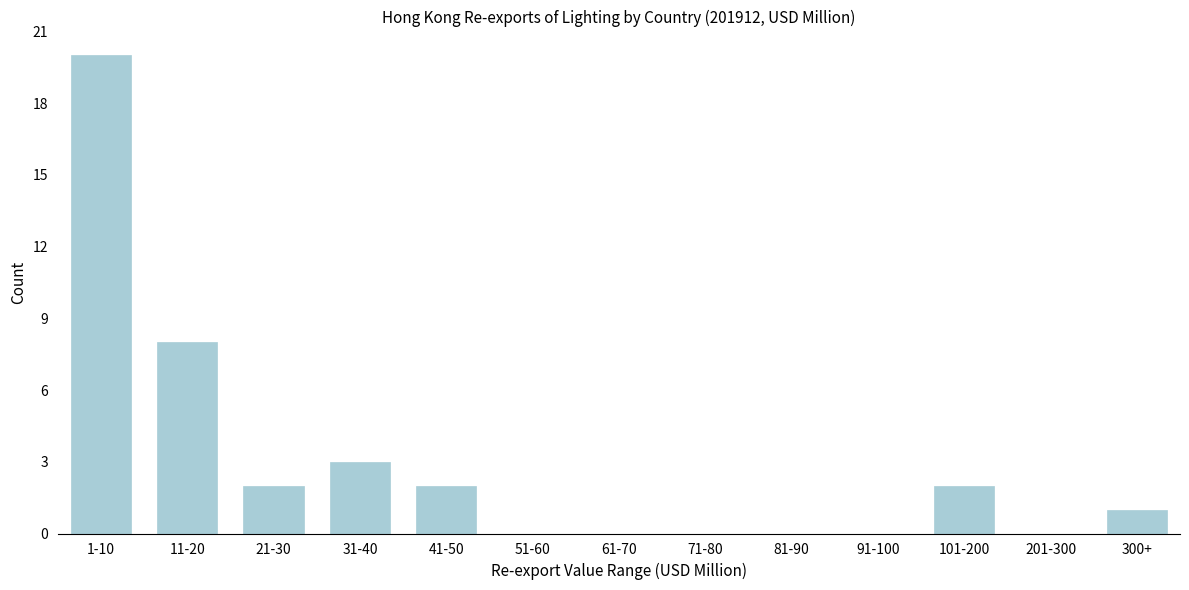

Reading right to left, what are all the values shown in this chart?

300+=1	201-300=0	101-200=2	91-100=0	81-90=0	71-80=0	61-70=0	51-60=0	41-50=2	31-40=3	21-30=2	11-20=8	1-10=20